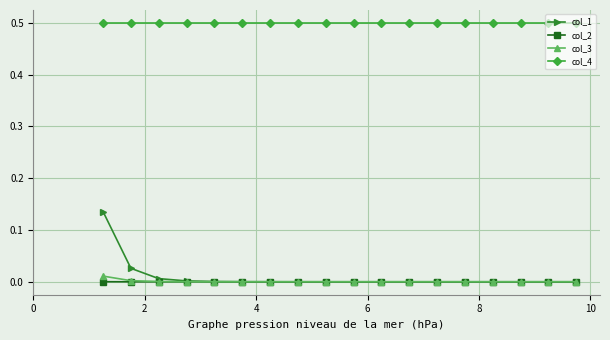

At how many categories does at least one series exceed 0?

18